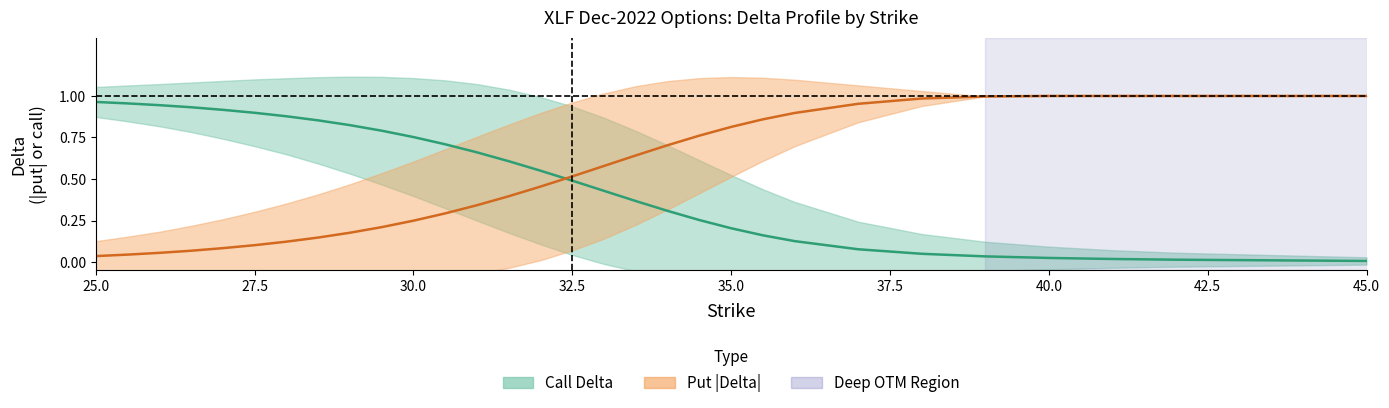

After their last crossing, which series has the higher values: Call Delta or Put |Delta|?

Put |Delta|